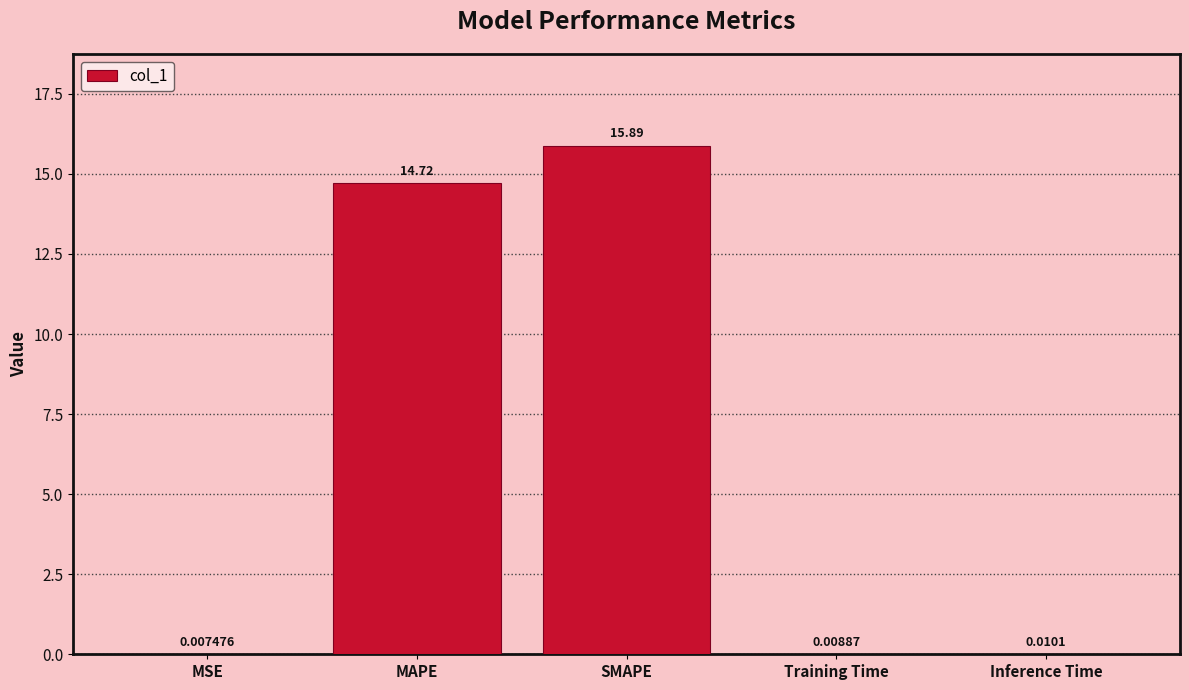

The chart shows a value of 3.7 at MAPE. True or false?

False